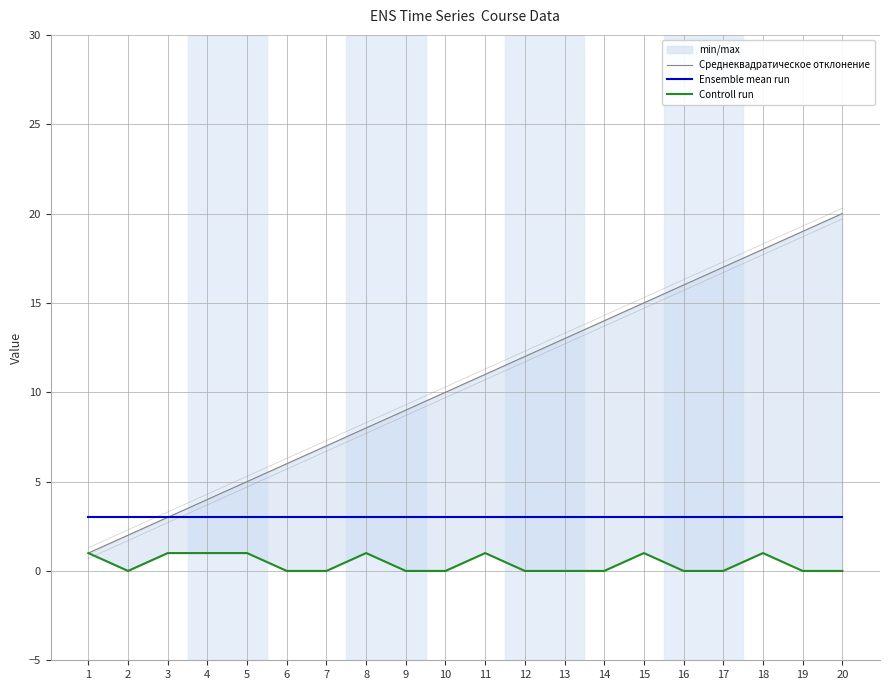

Which has a higher value, 16 or 8?

16